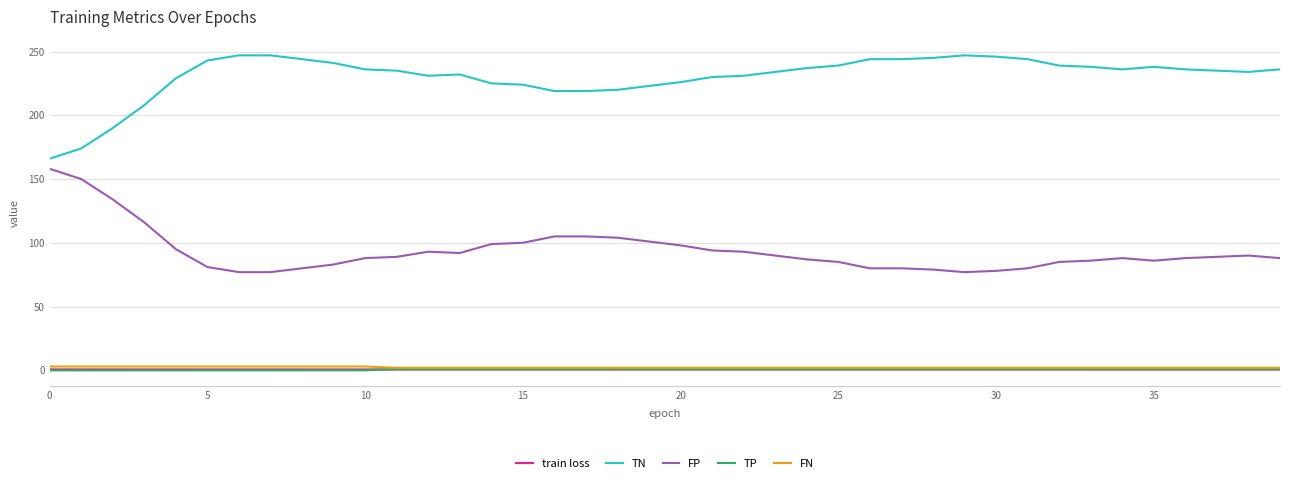

True or false: FP and train loss intersect in this chart.

False